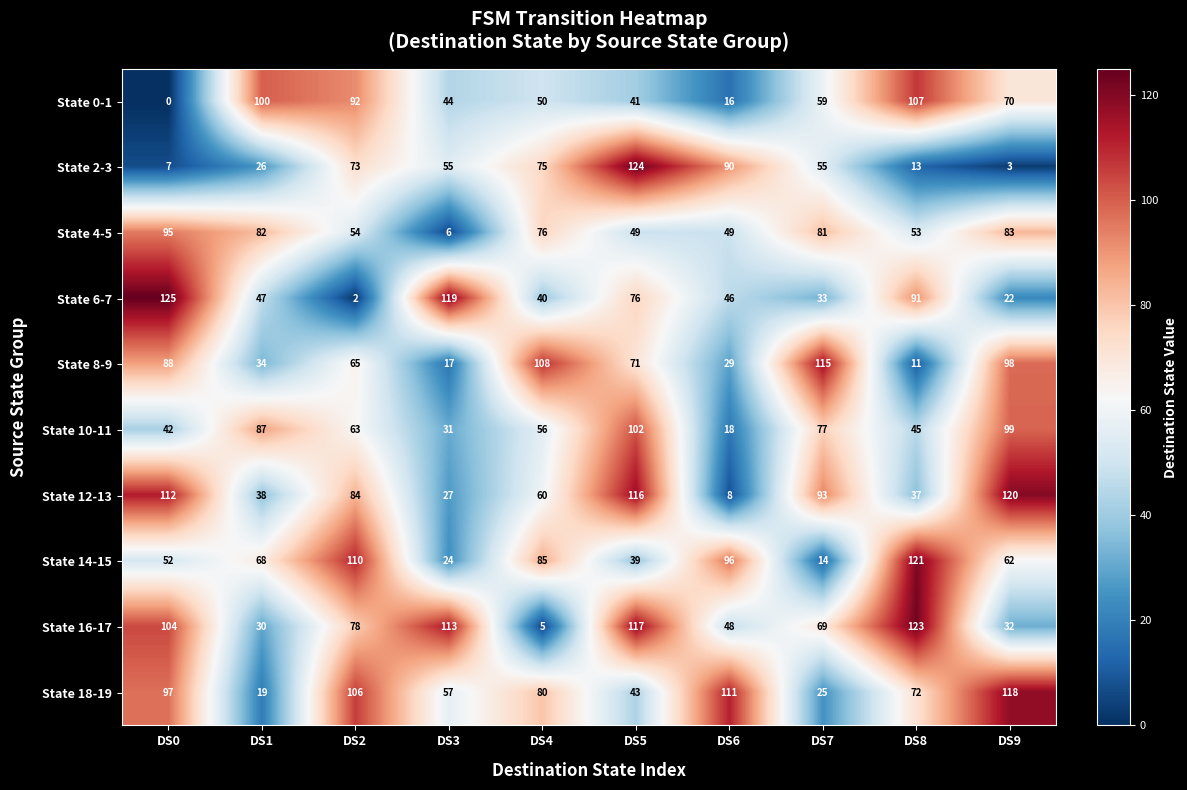

At which label does State 2-3 first exceed 55?

DS2